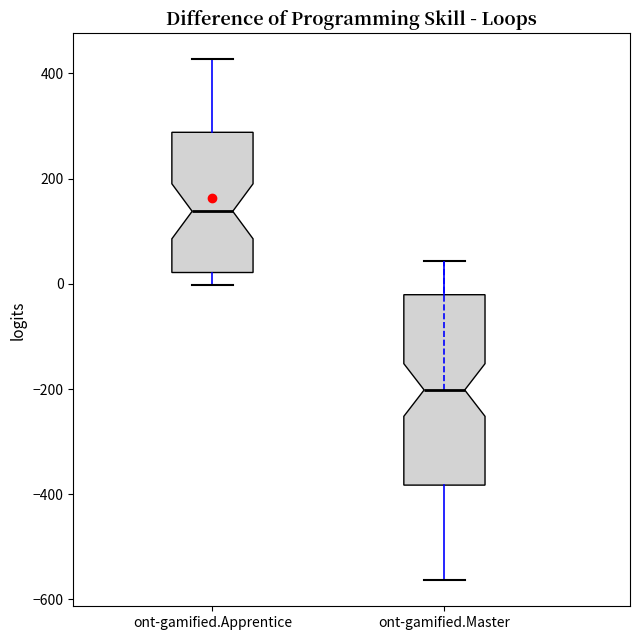

Which box's median line is the lowest?

ont-gamified.Master